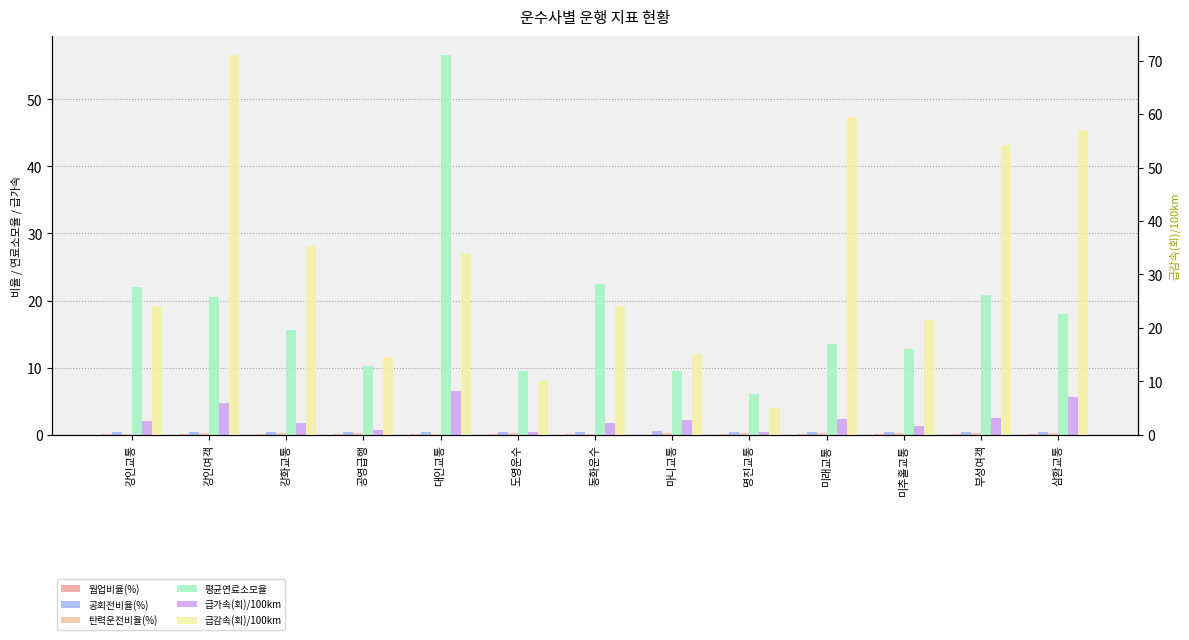

What is the difference between the highest and lowest values at 마니교통?

15.1